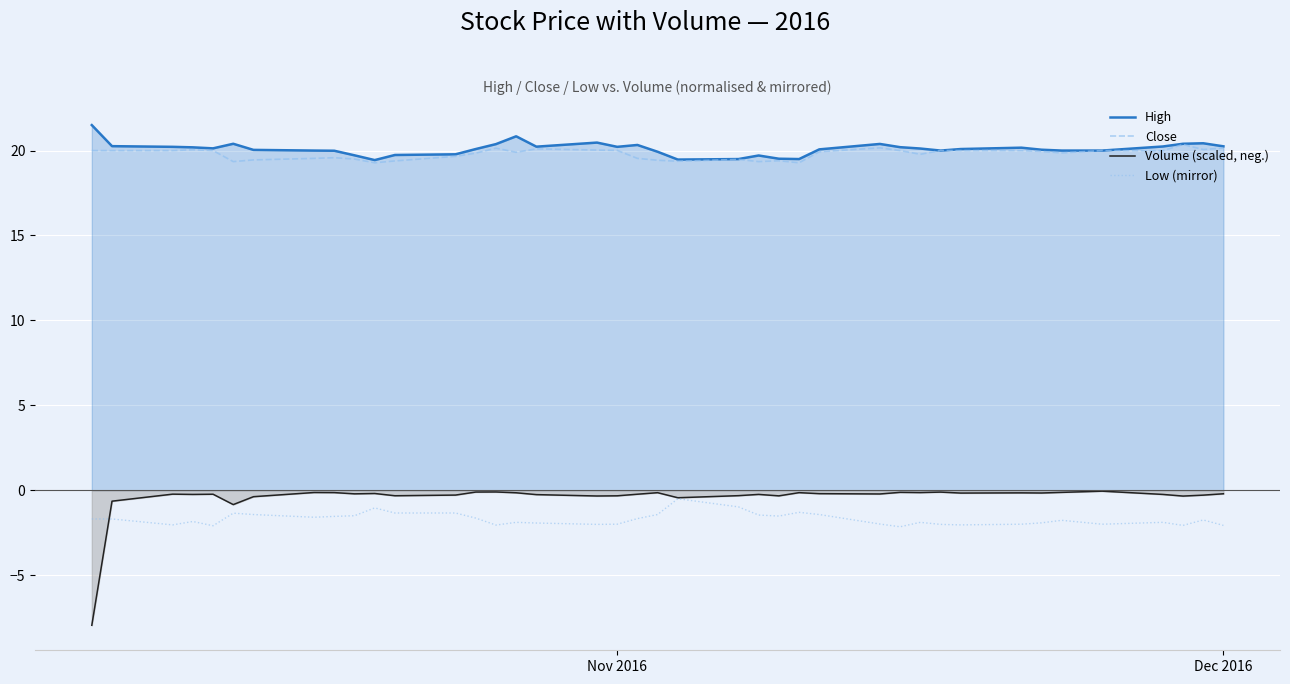

How many values in the High series exceed 20?

25